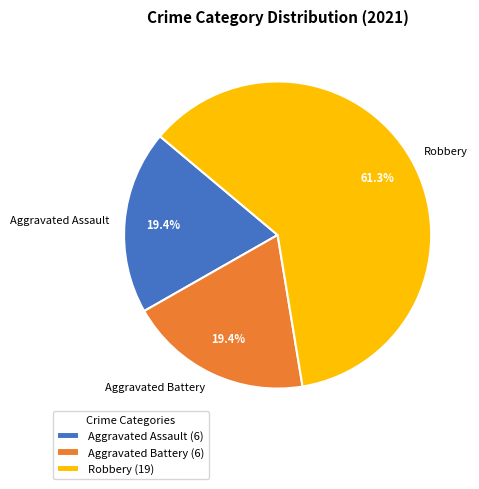

Do Aggravated Assault and Robbery together represent more than half of the pie?

Yes